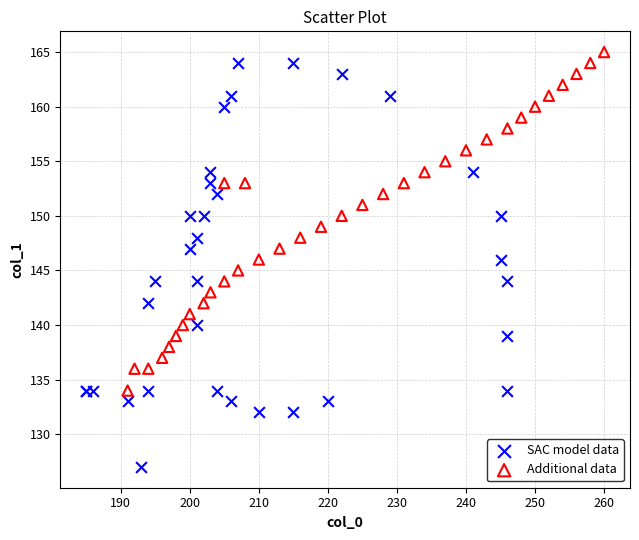

What are all the series names shown in the legend?

SAC model data, Additional data